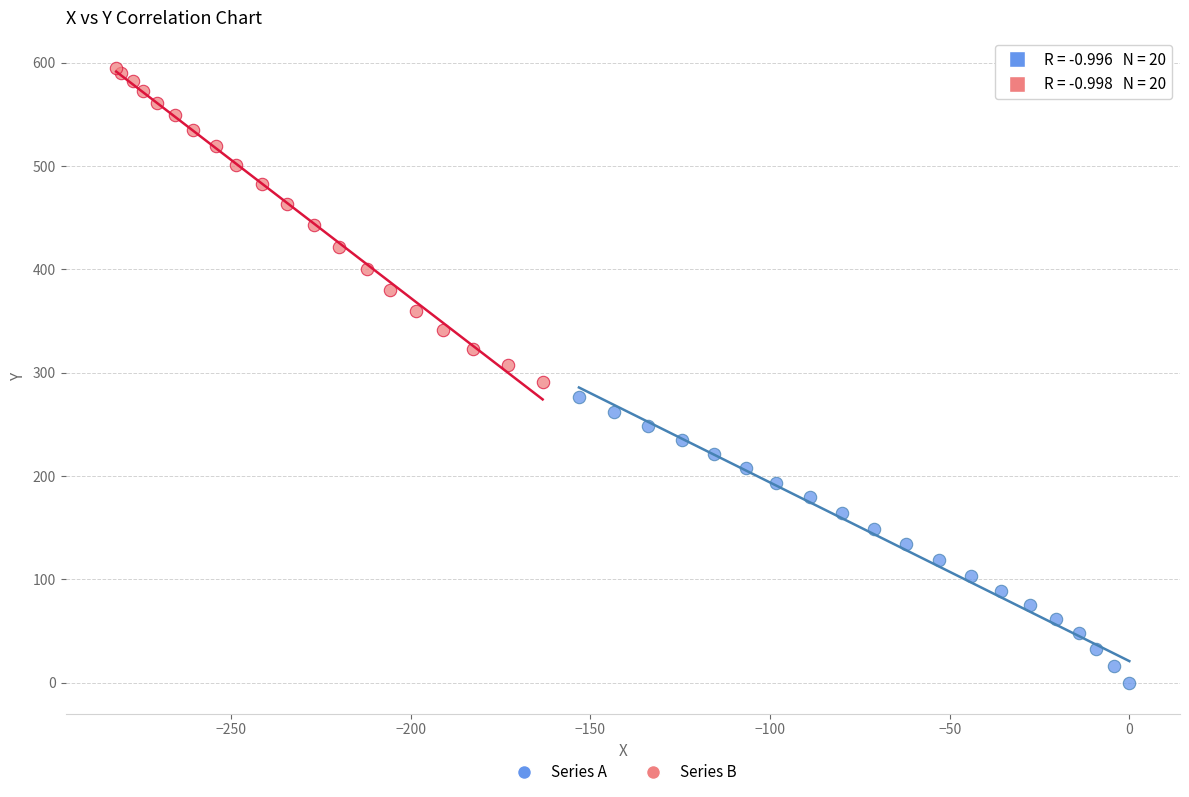

What are all the series names shown in the legend?

Series A, Series B